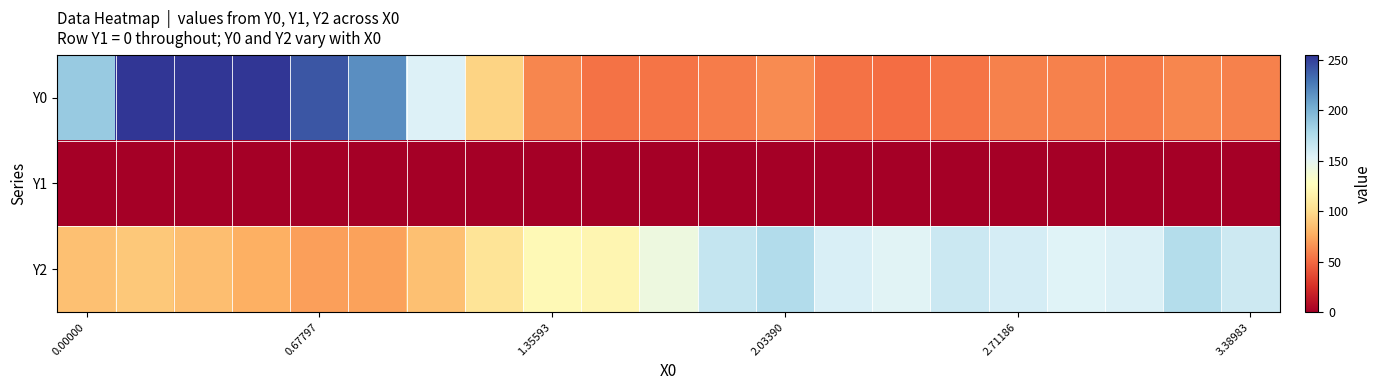

Reading left to right, extract all data points from this chart.

Y0: 186.6	255.0	255.0	255.0	241.2	217.2	154.2	96.1	61.4	53.2	54.0	57.6	63.6	52.9	51.4	54.5	59.4	58.9	57.5	61.0	59.4
Y1: 0.0	0.0	0.0	0.0	0.0	0.0	0.0	0.0	0.0	0.0	0.0	0.0	0.0	0.0	0.0	0.0	0.0	0.0	0.0	0.0	0.0
Y2: 86.3	90.5	85.1	77.7	70.9	72.1	85.9	106.2	122.6	120.1	142.0	165.5	174.4	156.2	152.2	162.4	158.1	152.7	155.1	173.7	161.8